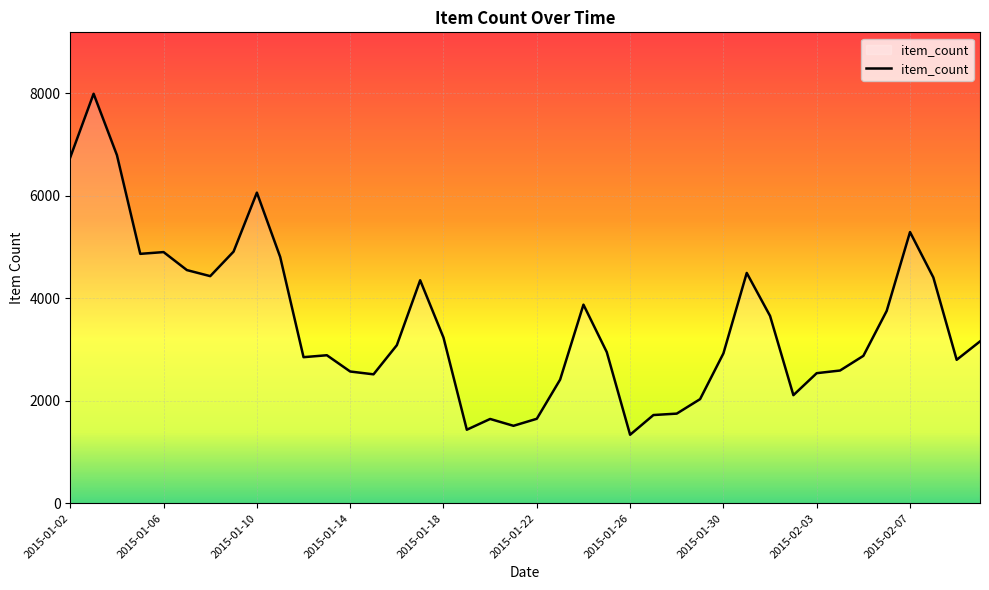

What is the smallest value displayed?

1336.4